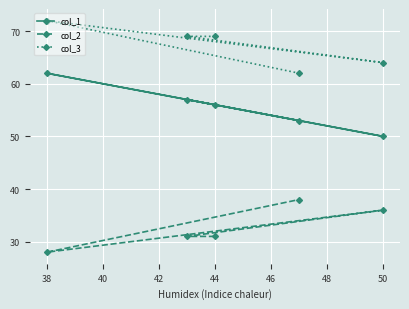

What is the difference between the second highest and second lowest values in the col_3 series?

5